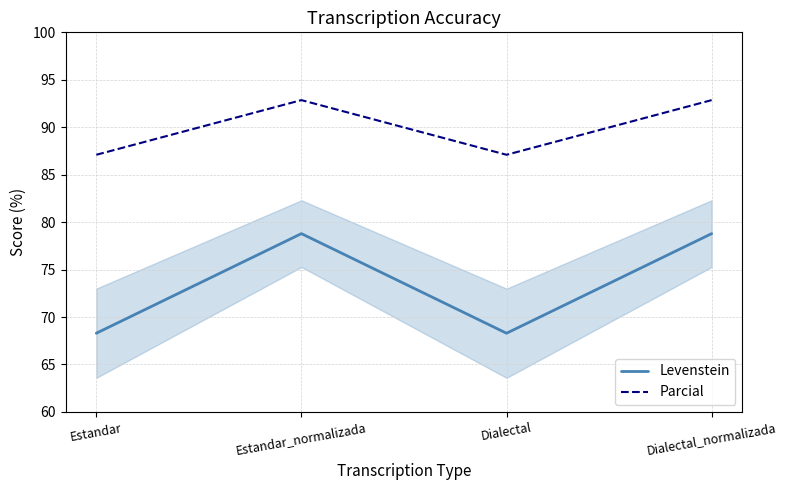

The value of Parcial at Estandar_normalizada is 137.1. True or false?

False